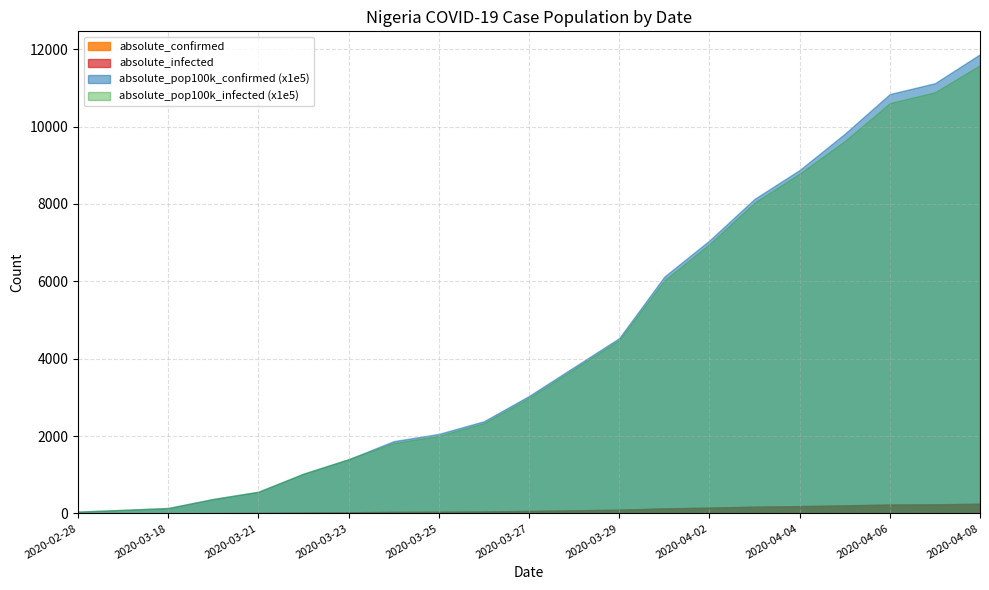

Where is absolute_pop100k_confirmed nearest to the value 0?

2020-02-28